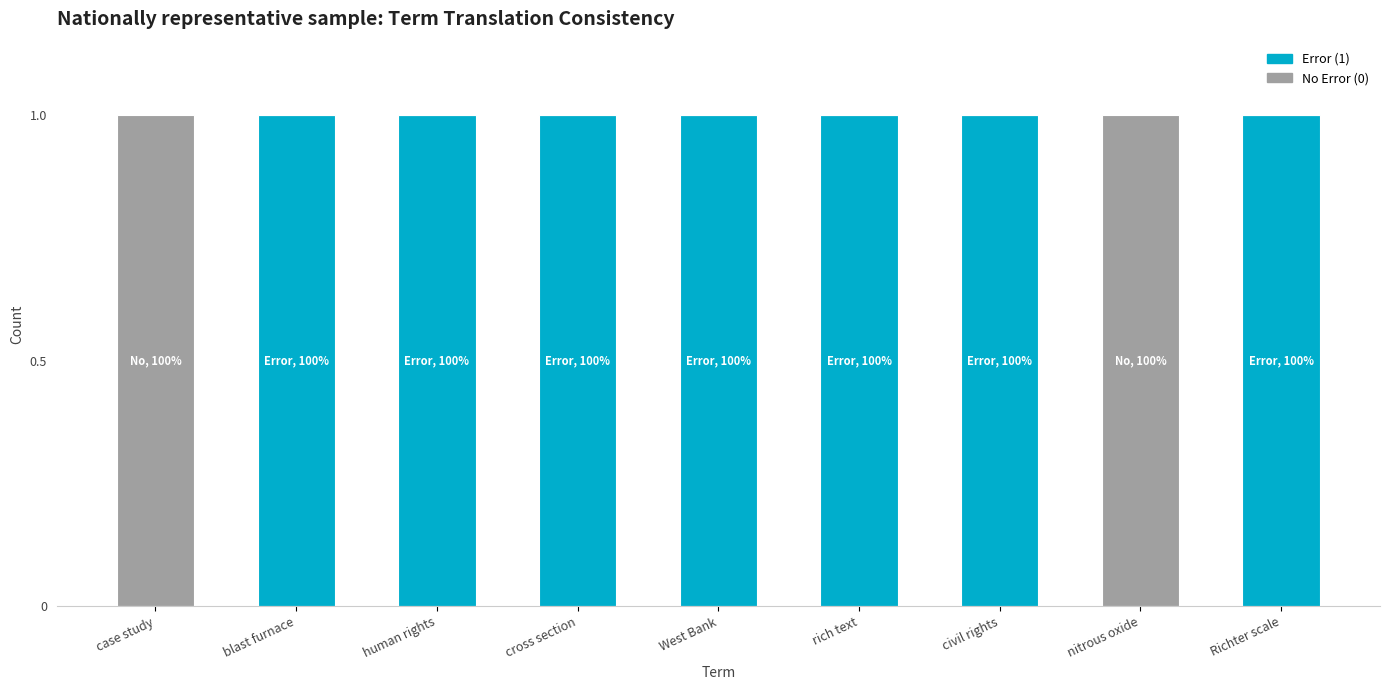

True or false: Error (1) has a value of 1 at cross section.

True